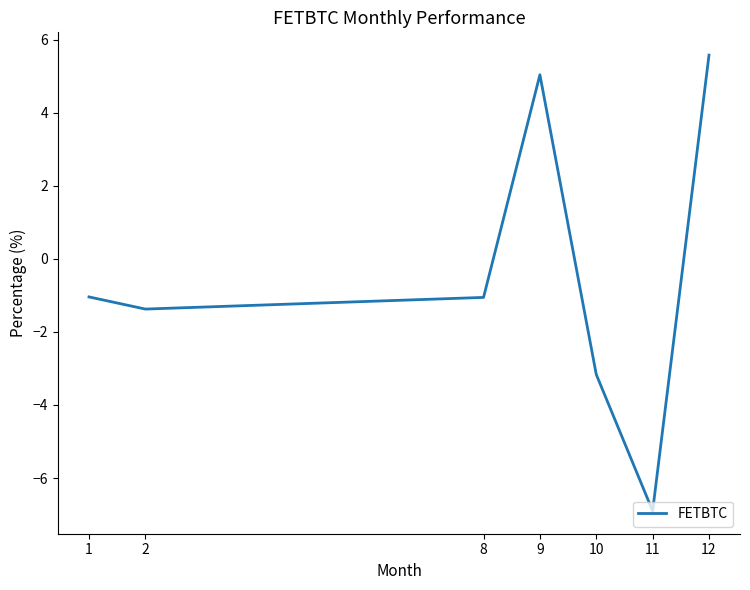

What is the smallest value displayed?

-6.9